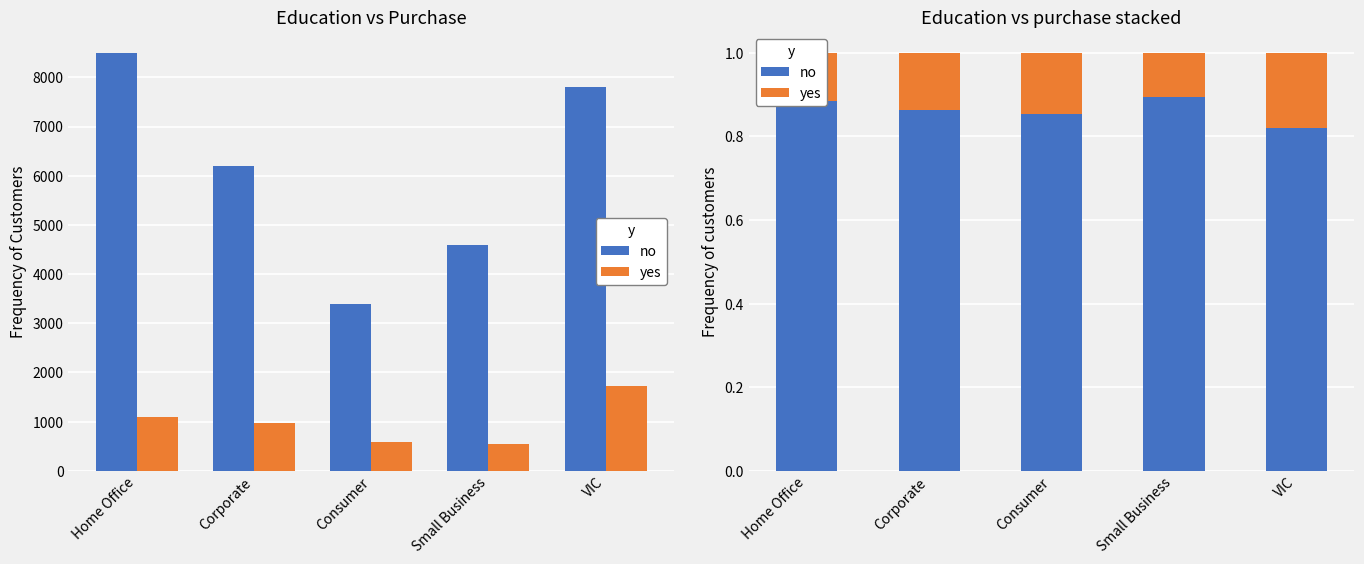

Is it true that yes equals 0.1 at VIC?

False